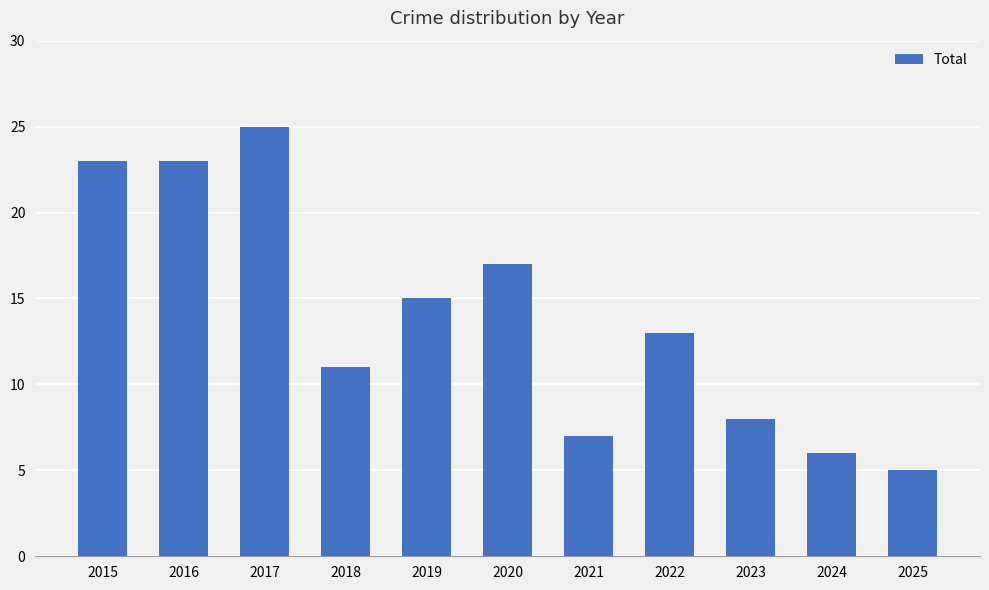

Between 2025 and 2015, which is larger?

2015